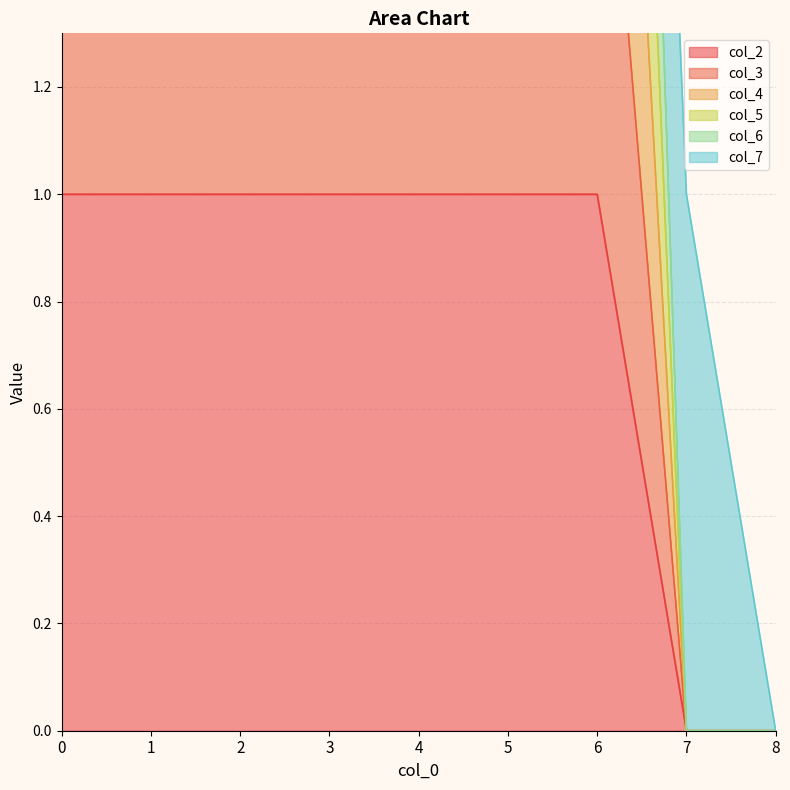

The value of col_6 at 3 is 5. True or false?

True